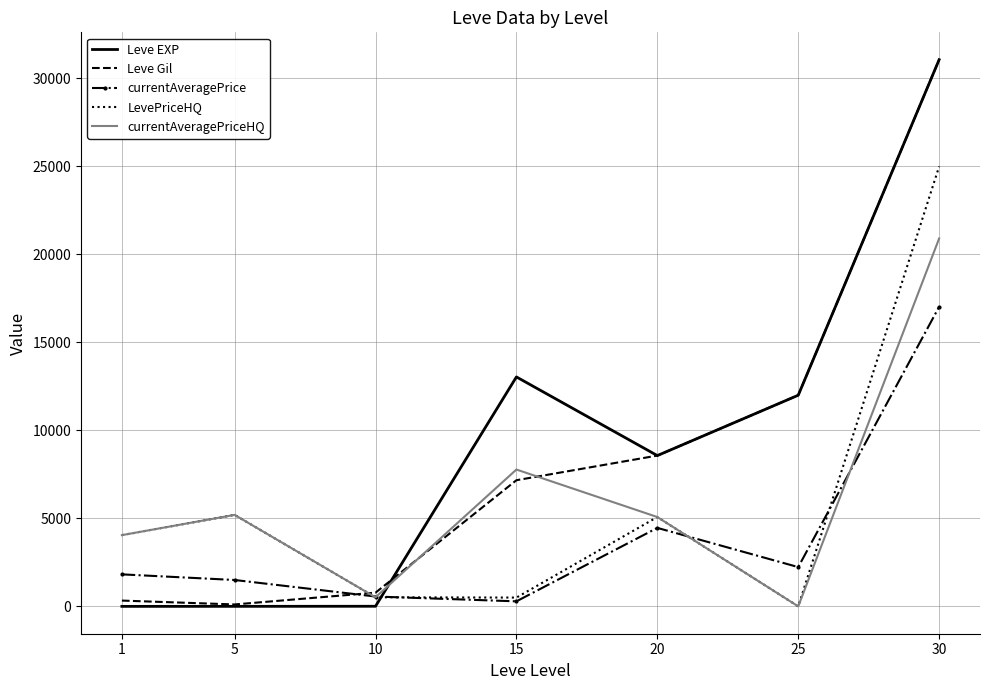

Which series has the widest spread of values?

Leve EXP